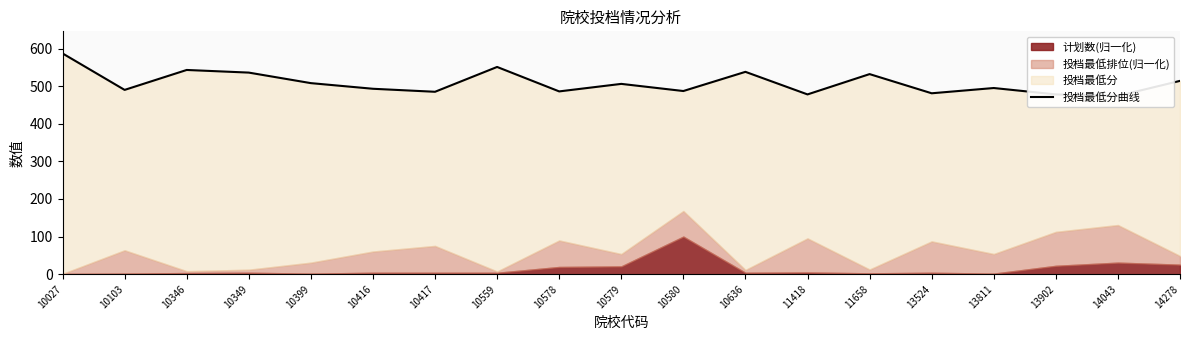

Which has a higher value, 10579 or 10346?

10346